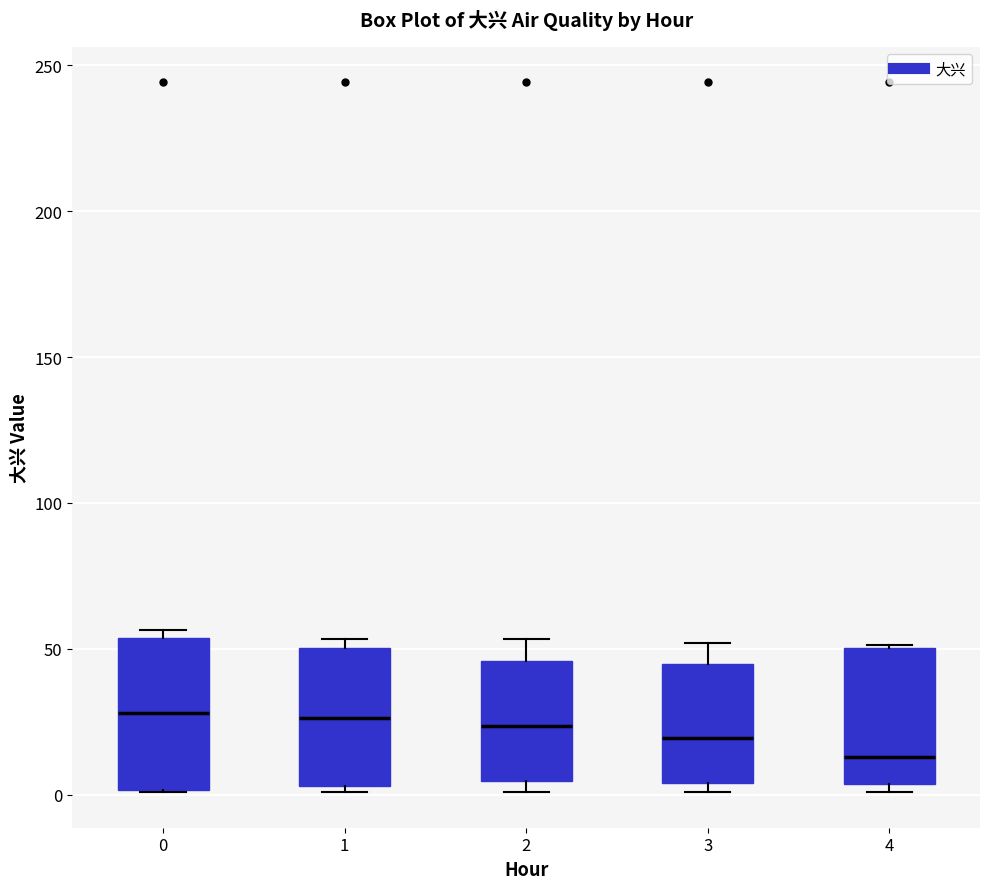

Reading left to right, transcribe this box plot: for each box, give where its median line is, the range the box spans, and where its two whiskers end, as read against the y-axis. The values are not printed on the chart, so give them approximately, as read against the axis.

0: median 30, box 0 to 55, whiskers 0 to 55 (just above the box's upper edge)
1: median 25, box 5 to 50, whiskers 0 to 55
2: median 25, box 5 to 45, whiskers 0 to 55
3: median 20, box 5 to 45, whiskers 0 to 50
4: median 15, box 5 to 50, whiskers 0 to 50